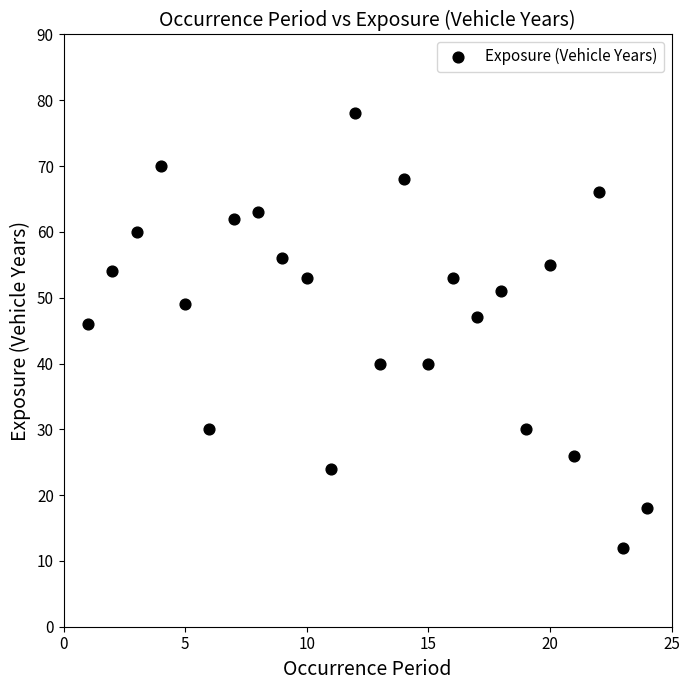

What is the range of Y values (max minus min)?

66